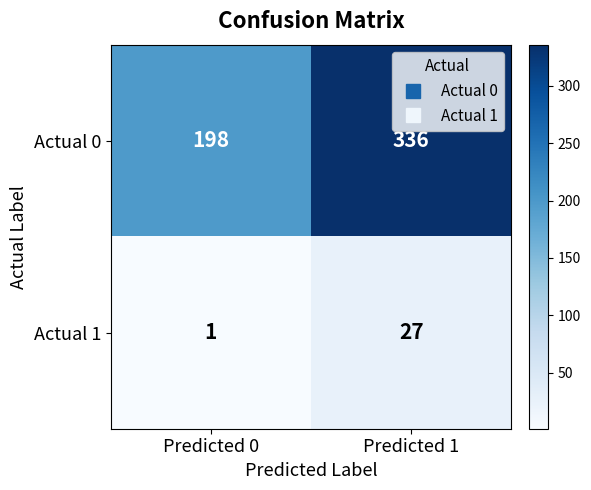

What is the lowest value of the Actual 0 series?

198